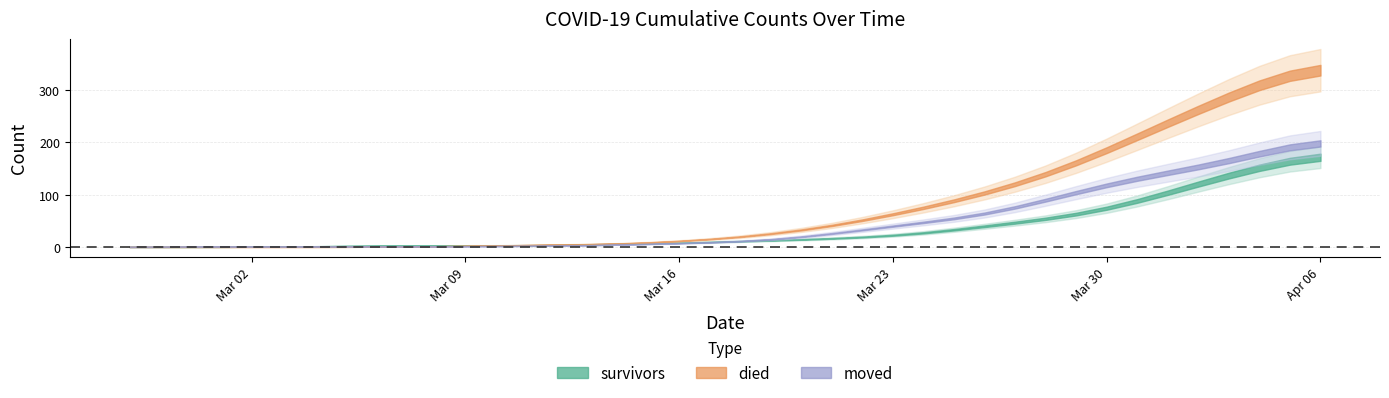

Which series has the largest total across all categories?

died